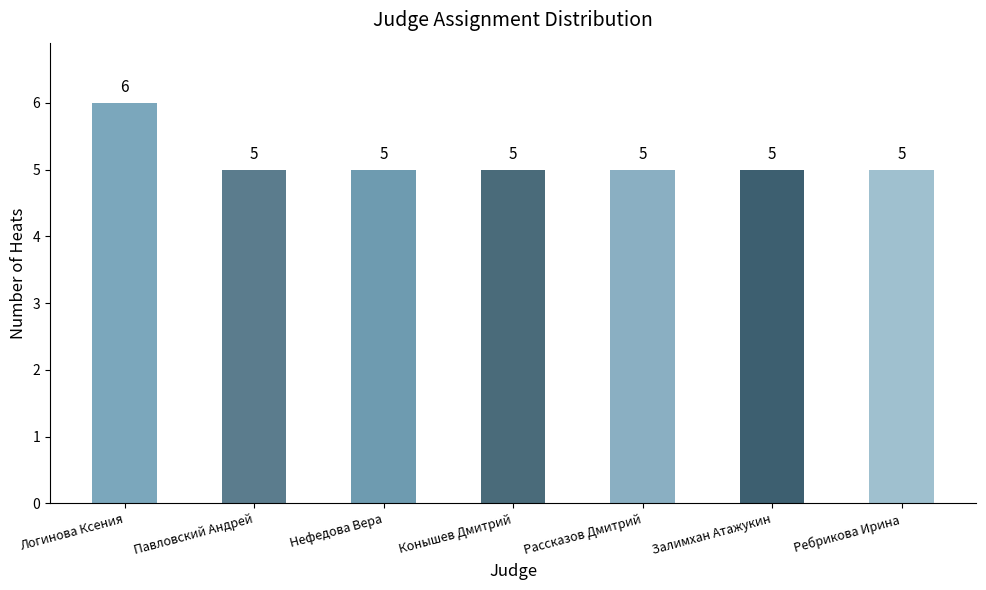

What is the sum of all values?

36